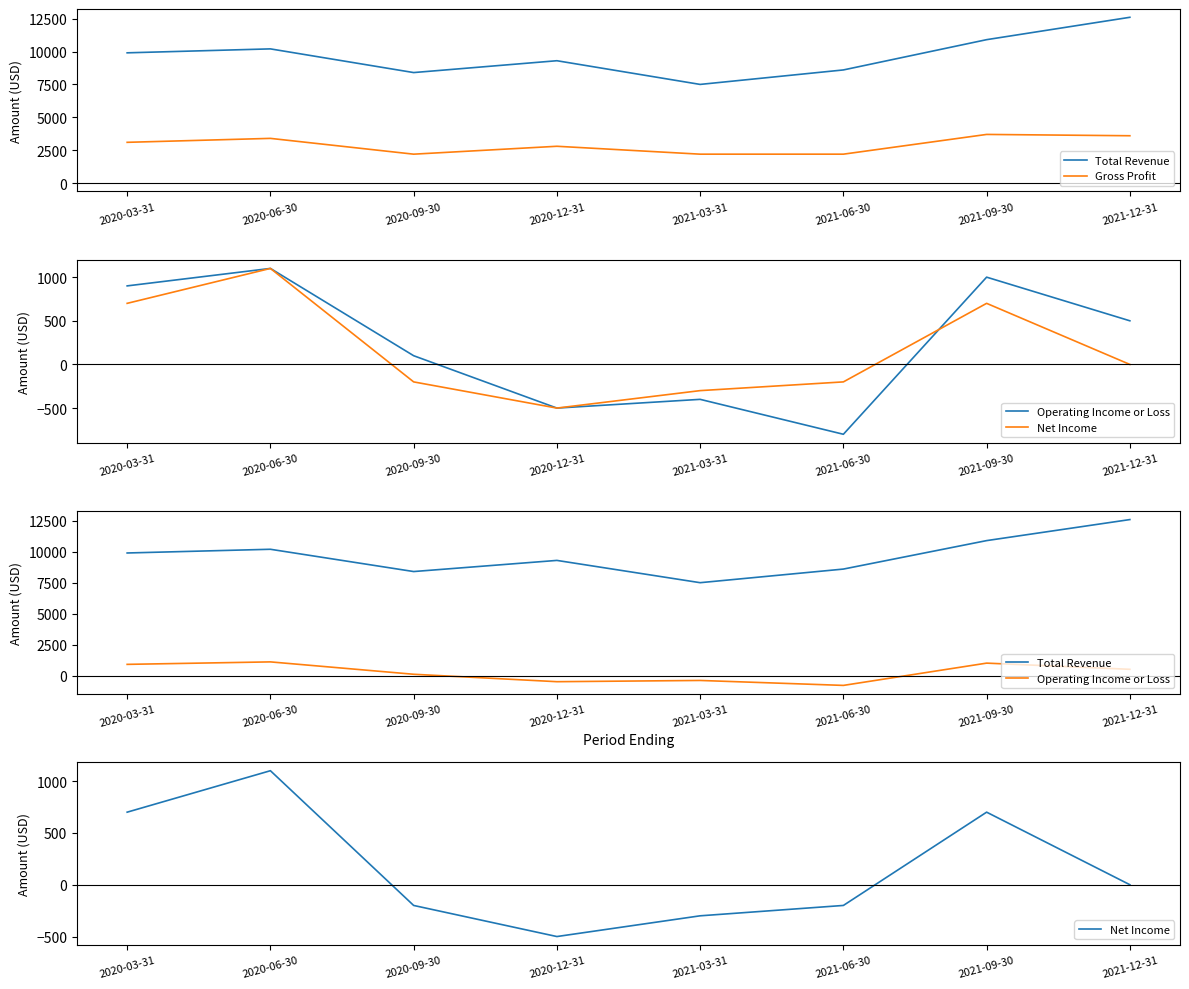

What is the total value across all series at 2021-06-30?

9800